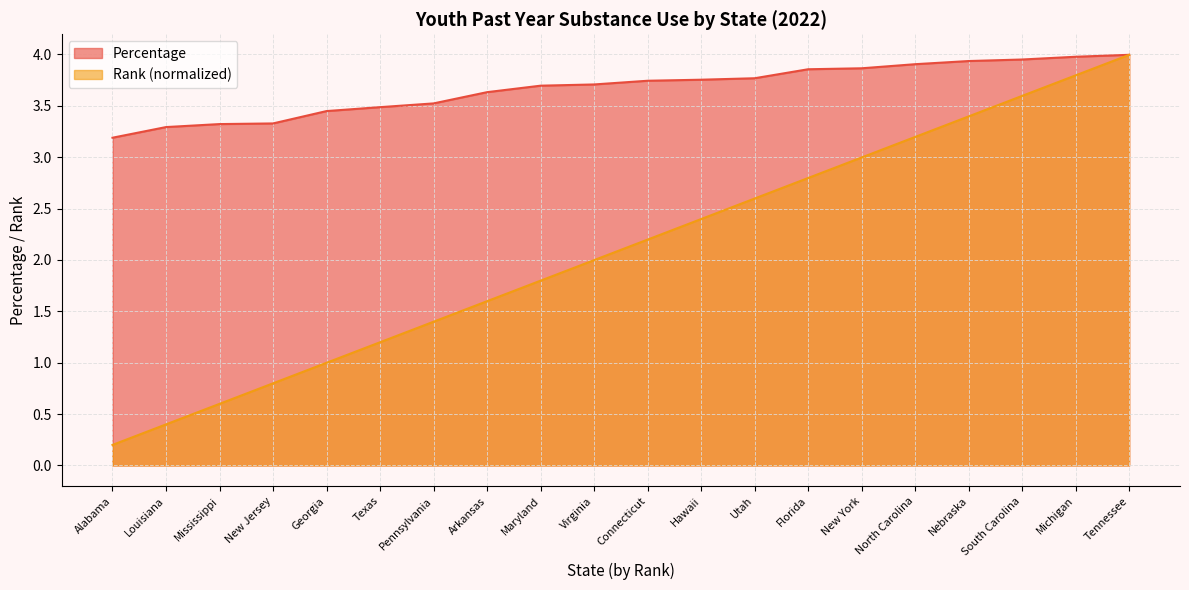

True or false: Percentage and Rank intersect in this chart.

False